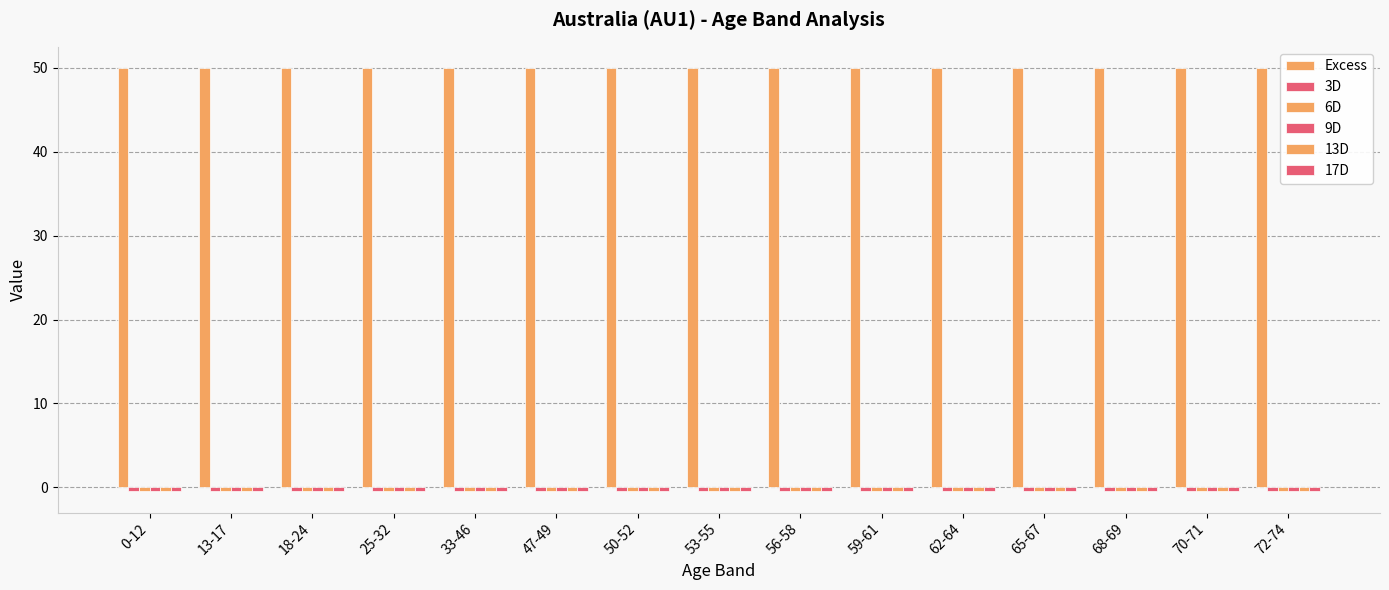

Are the bars horizontal?

No